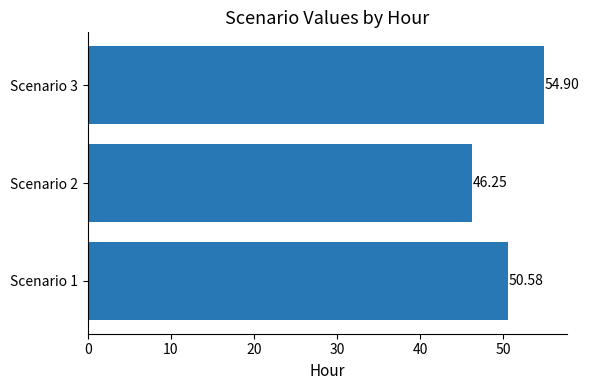

List the labels in order of value, smallest first.

Scenario 2, Scenario 1, Scenario 3